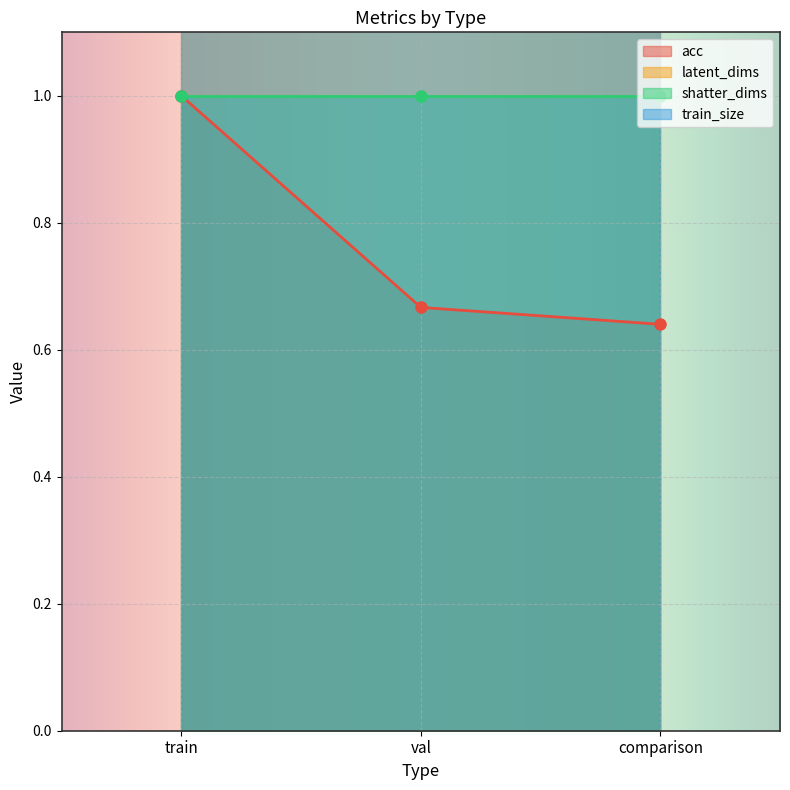

The value of acc at train is 1.0. True or false?

True